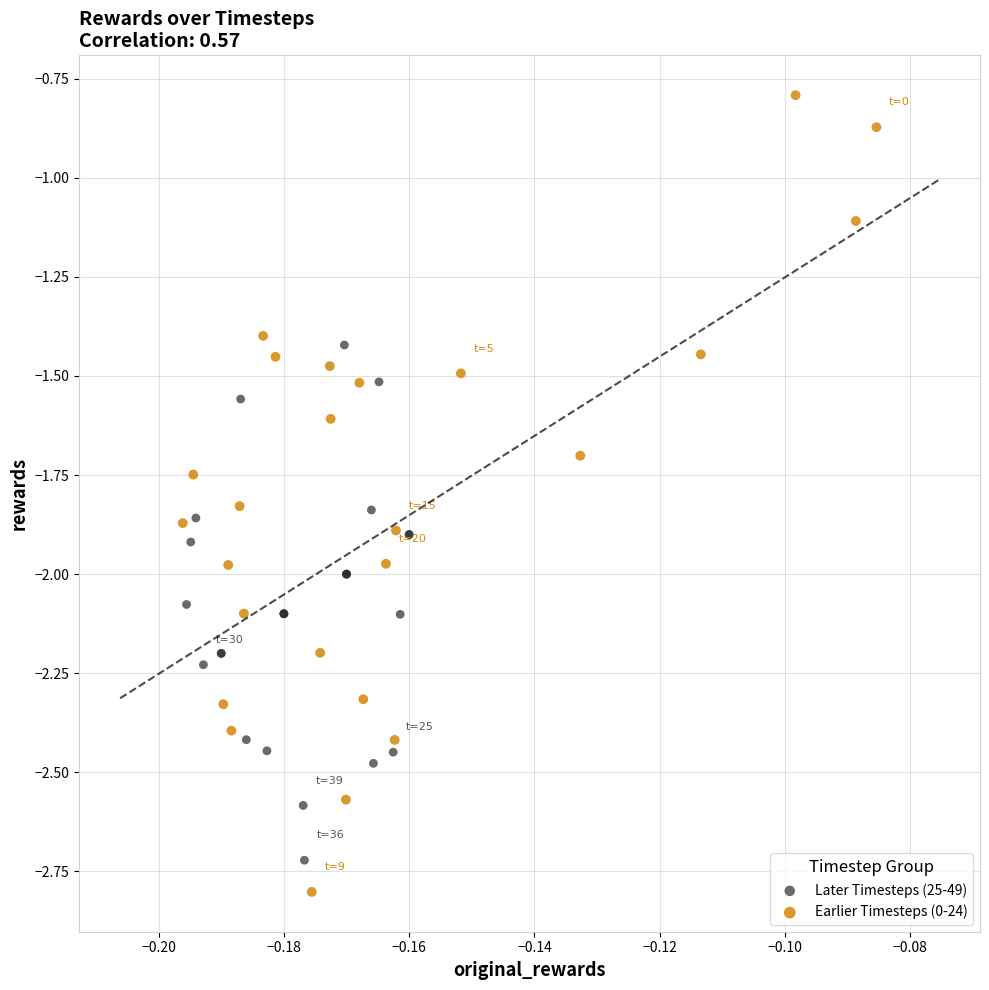

Which series contains the highest Y value?

Earlier Timesteps (0-24)